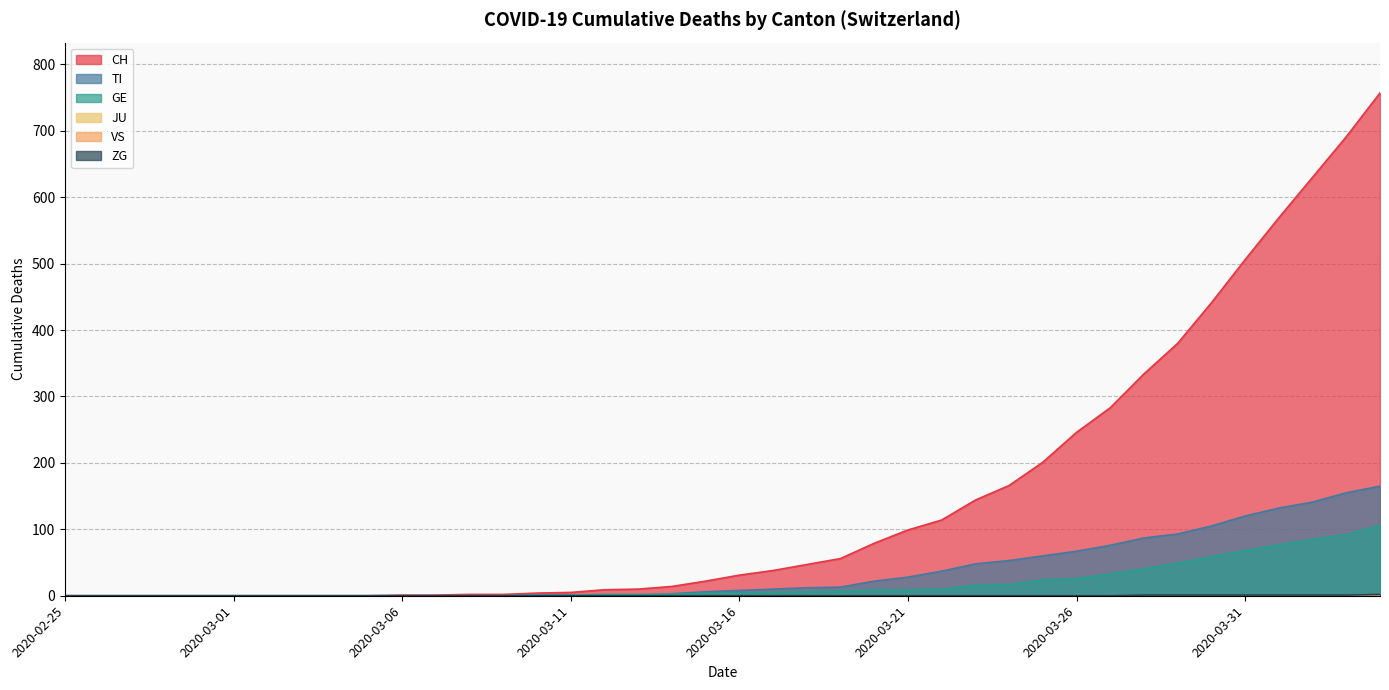

Is the value of ZG at 2020-03-27 greater than the value of GE at 2020-03-01?

No